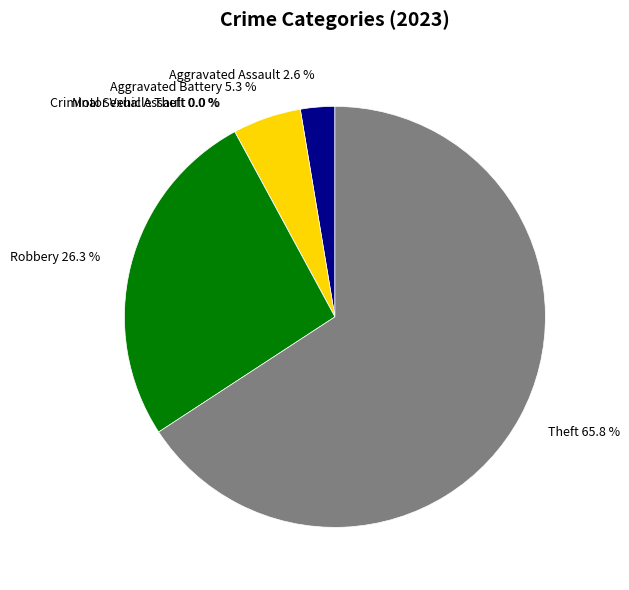

To the nearest percent, what is the difference between the Aggravated Assault and Theft slice percentages?

63%